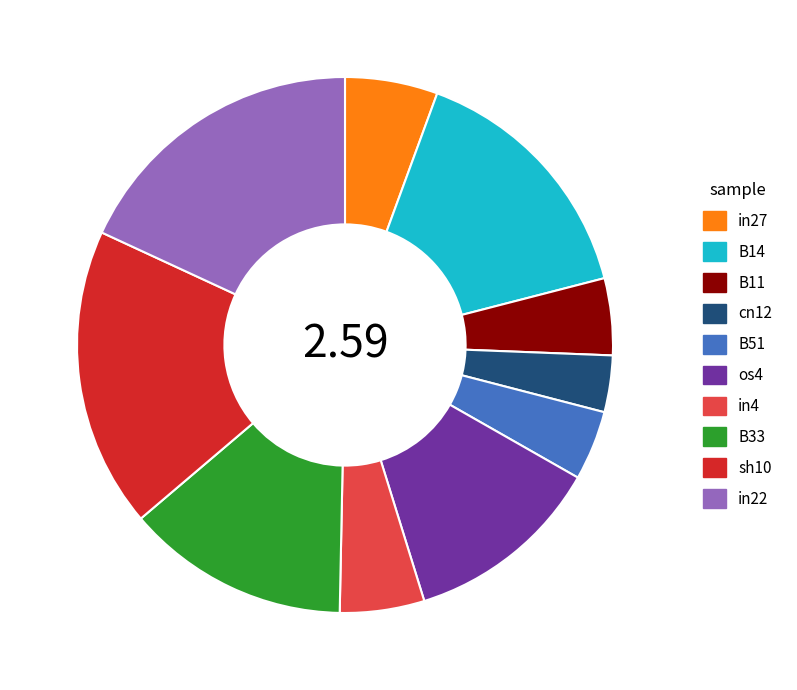

True or false: B14 accounts for 7% of the total.

False